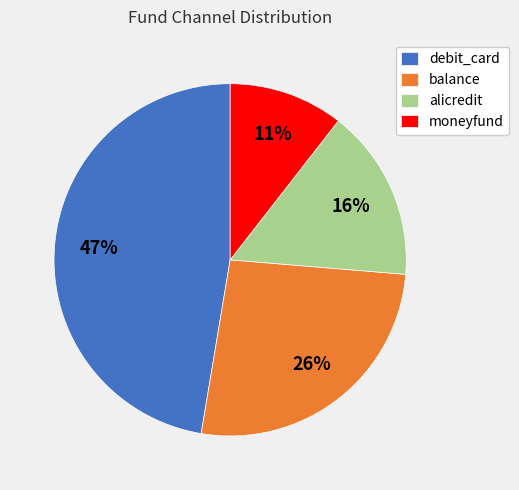

Approximately how many times larger is the value at alicredit compared to debit_card?

0.3